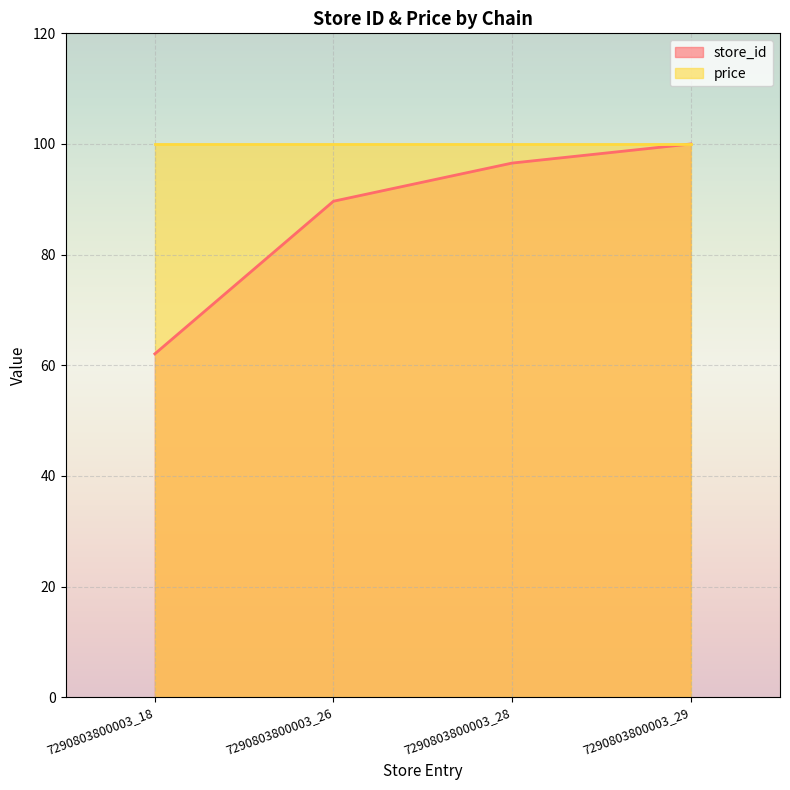

What is the greatest value displayed?

100.0